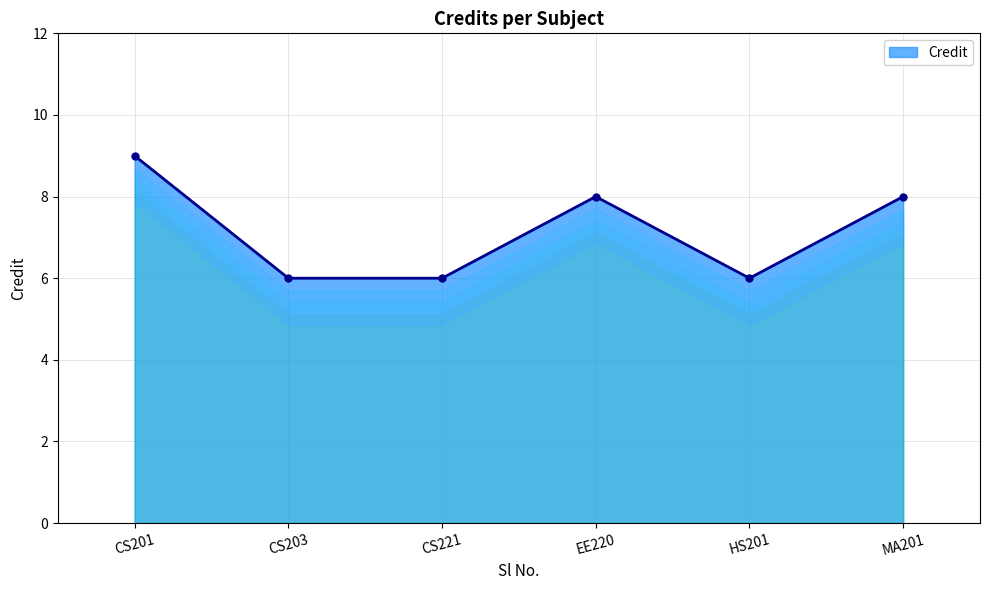

True or false: the data has more than 0 interior local peaks.

True